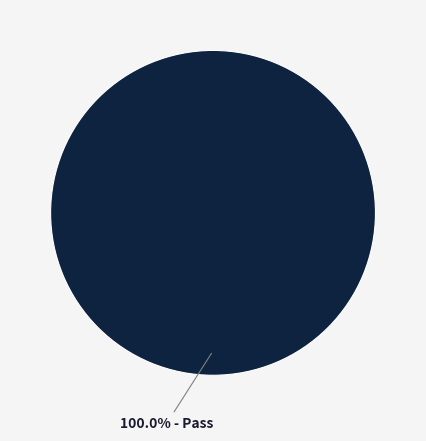

Is there a majority slice in this chart?

Yes